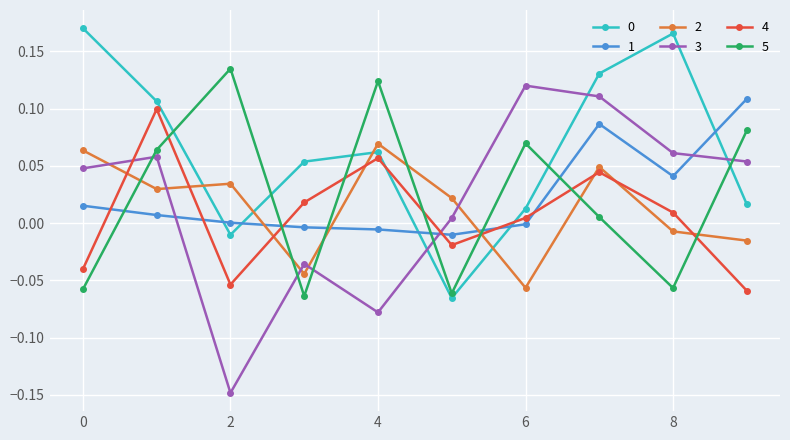

Which series has the largest range (max minus min)?

3